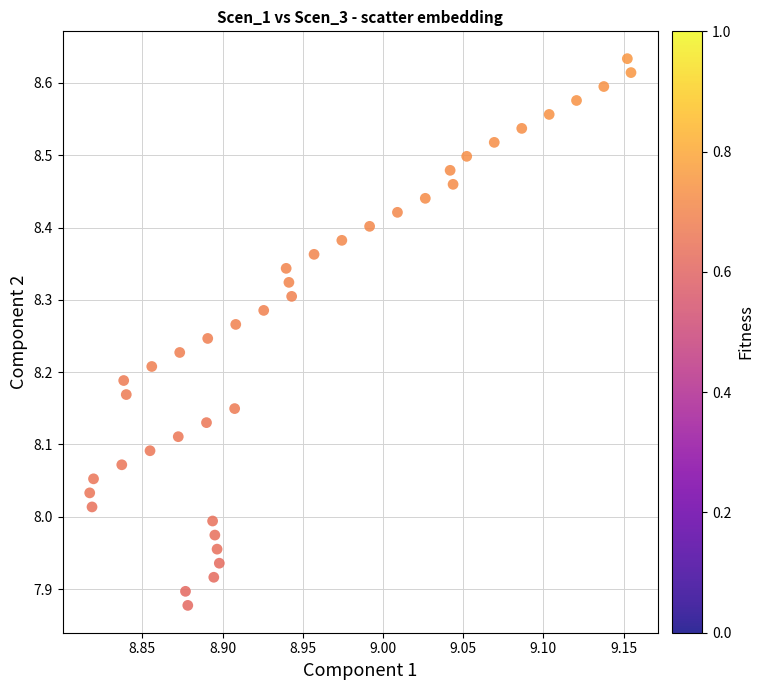

What is the range of X values (max minus min)?

0.3